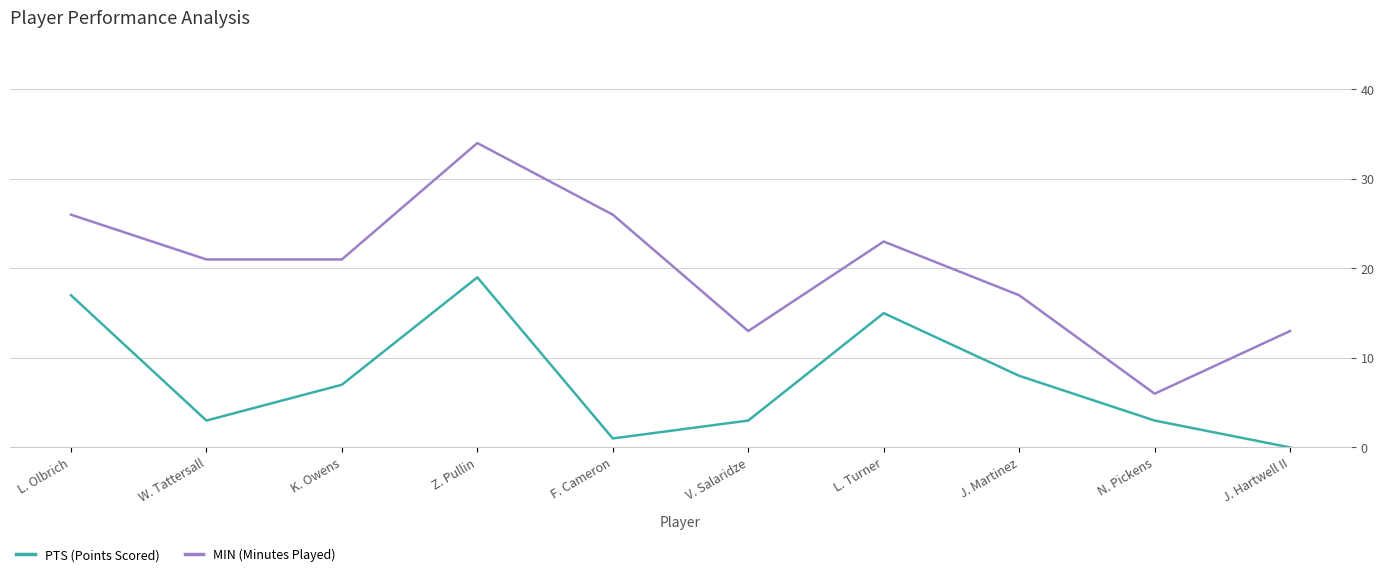

Read the PTS (Points Scored) value at Z. Pullin, to the nearest 5.

20